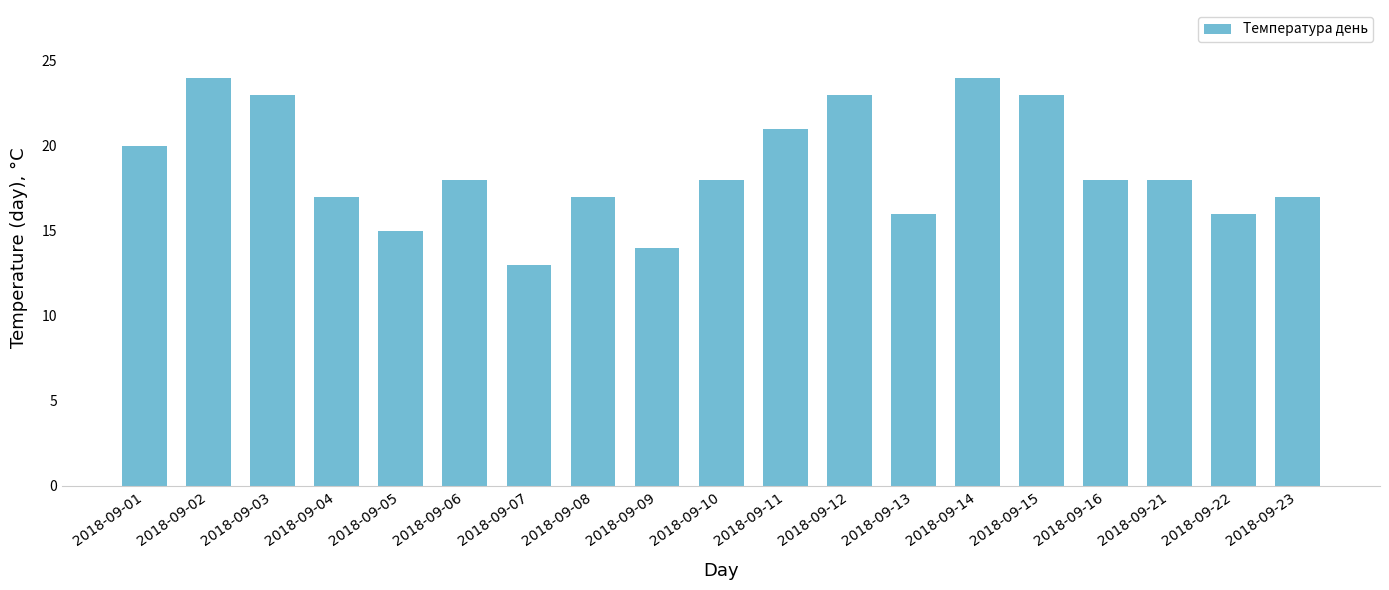

What is the change in value from 2018-09-09 to 2018-09-22?

+2